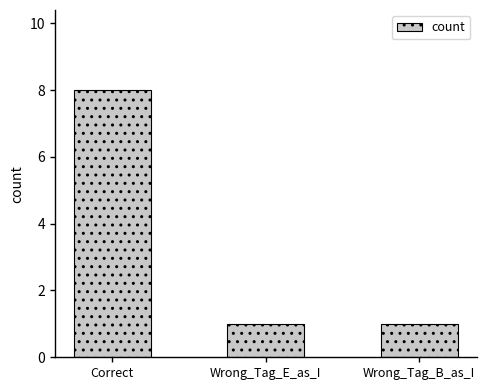

Is it true that the value at Correct is 8?

True